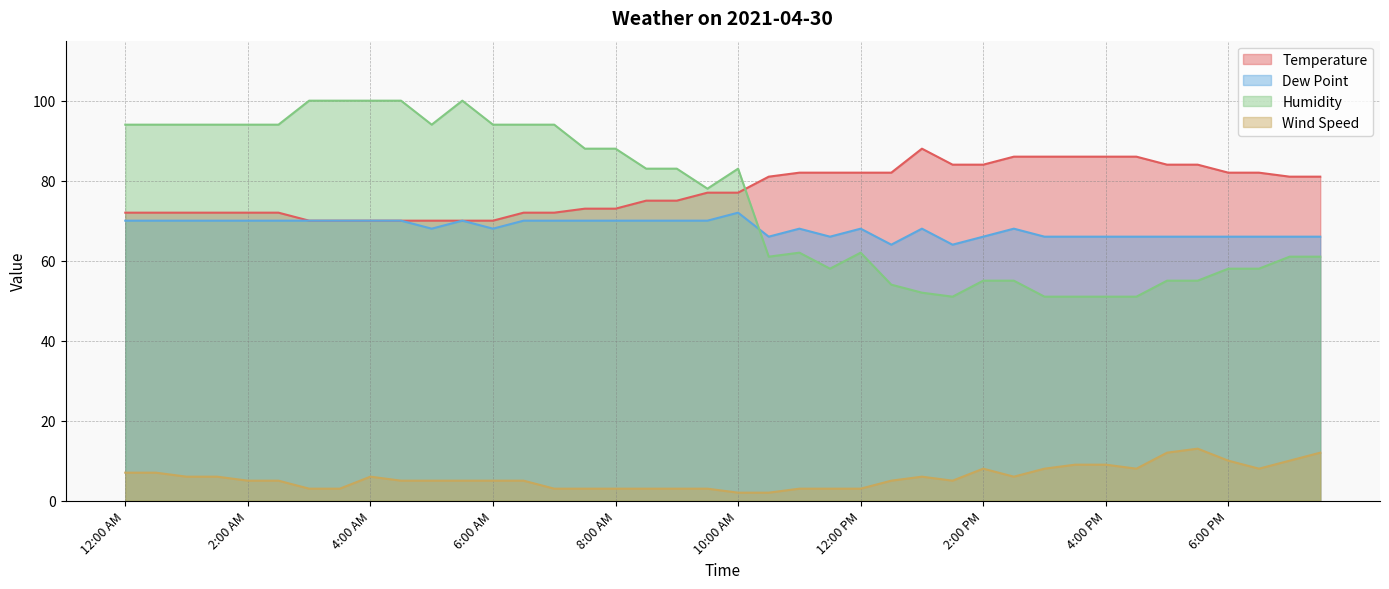

In Wind Speed, how many points are lower than both neighbors (excluding endpoints)?

4